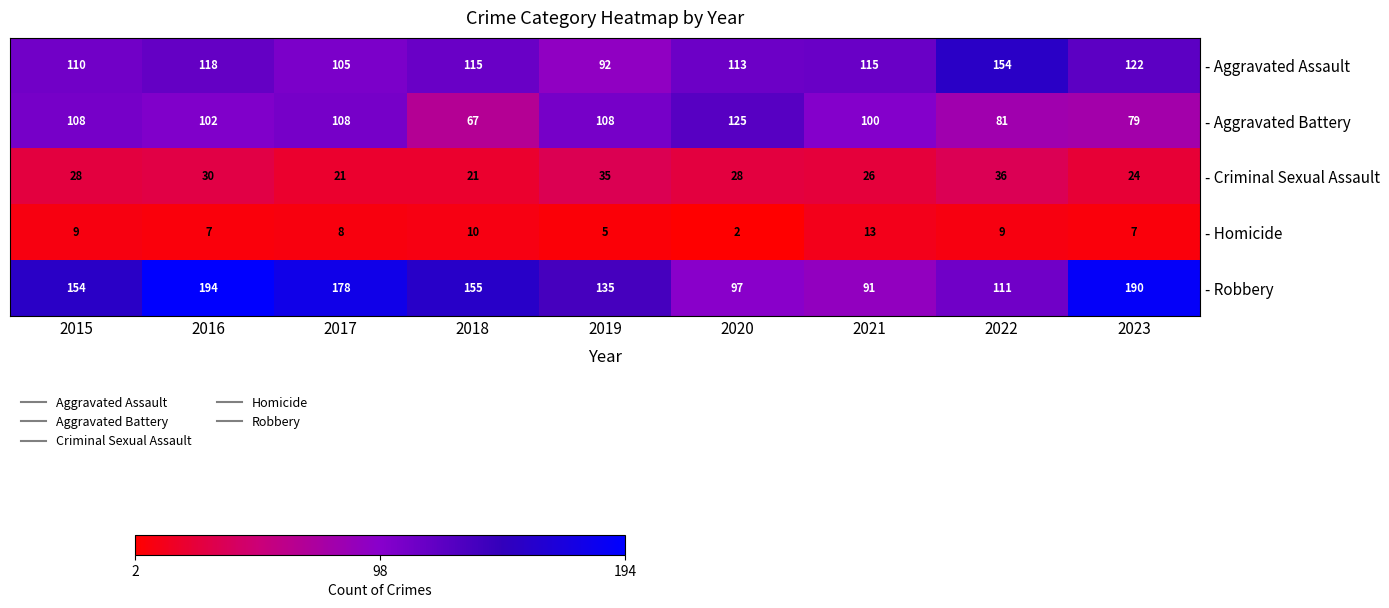

What is the difference between the highest and lowest values at 2020?

123